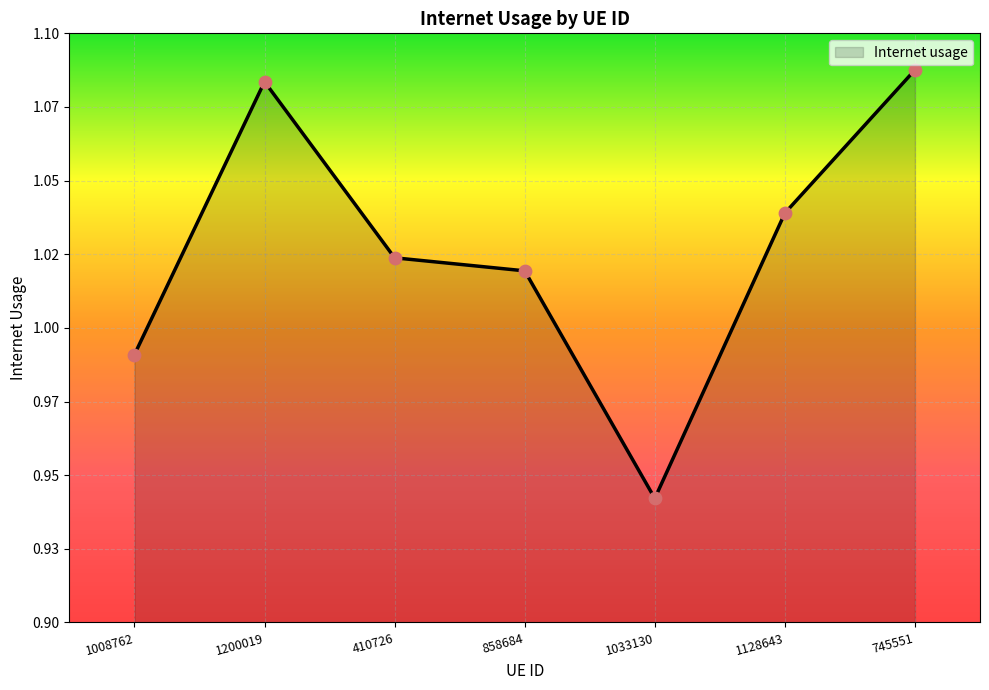

Is this an area chart (filled region under the line)?

Yes